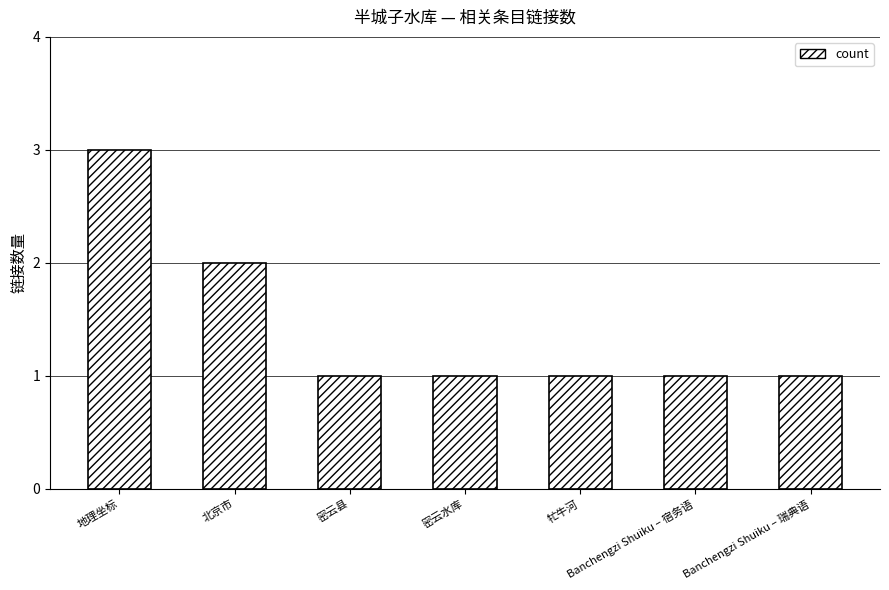

Is it true that the value at 地理坐标 is 1?

False